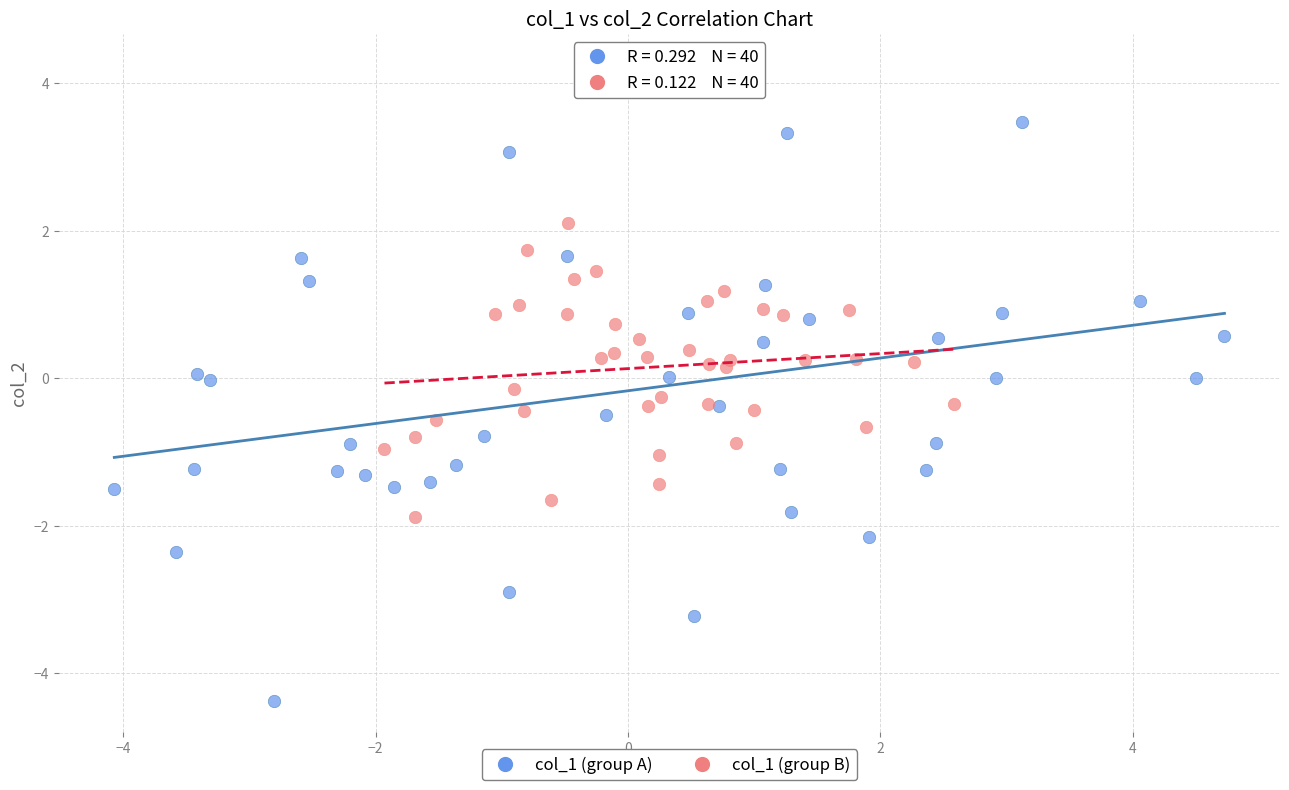

Which series contains the lowest Y value?

col_1 (group A)